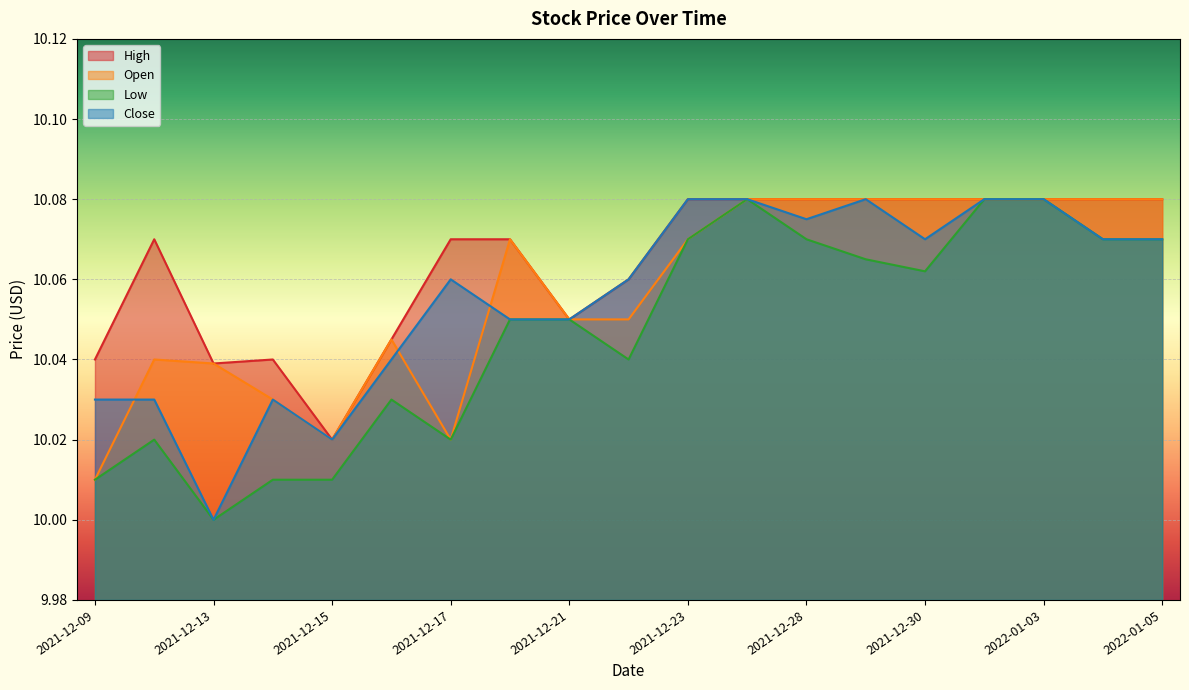

Which label corresponds to the largest value in the chart?

2021-12-23